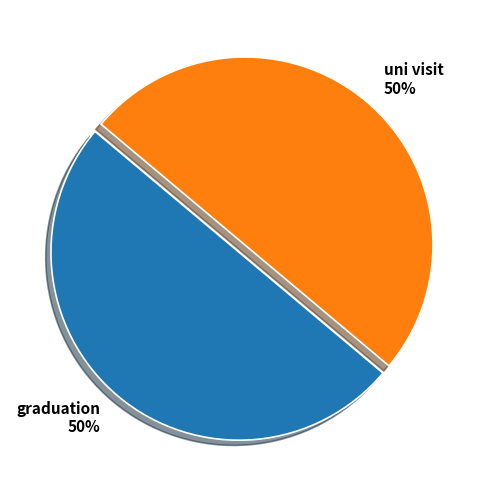

What percentage is the uni visit slice, to the nearest percent?

50%